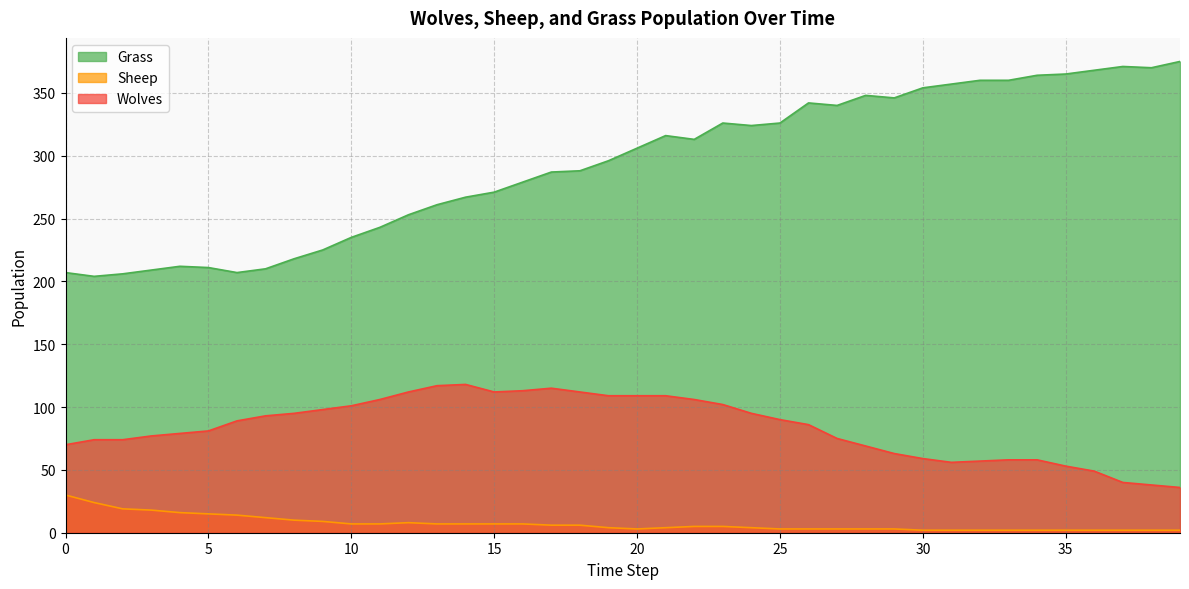

List the labels in order of Wolves value, smallest first.

39, 38, 37, 36, 35, 31, 32, 33, 34, 30, 29, 28, 0, 1, 2, 27, 3, 4, 5, 26, 6, 25, 7, 8, 24, 9, 10, 23, 11, 22, 19, 20, 21, 12, 15, 18, 16, 17, 13, 14